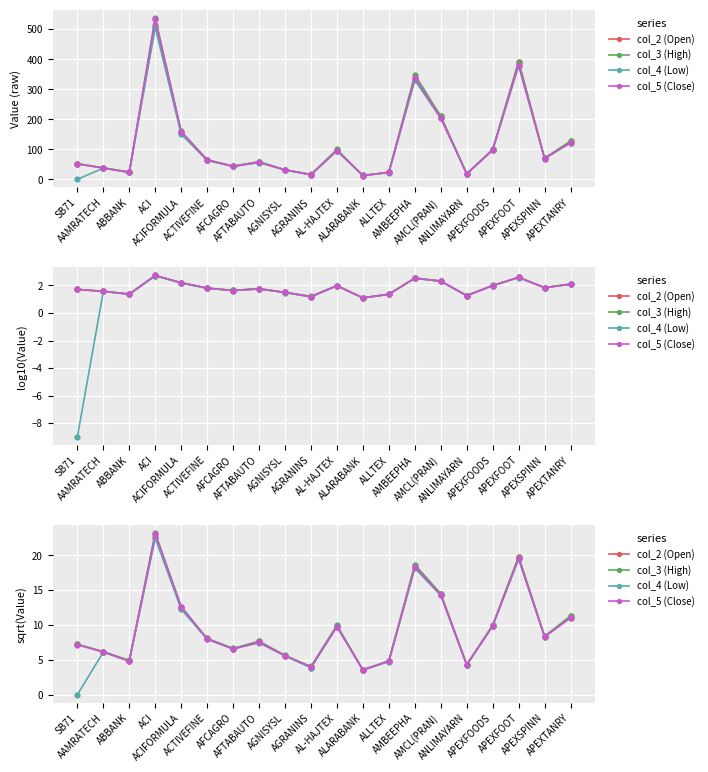

What is the spread (max minus min) of values at AFTABAUTO?

0.2